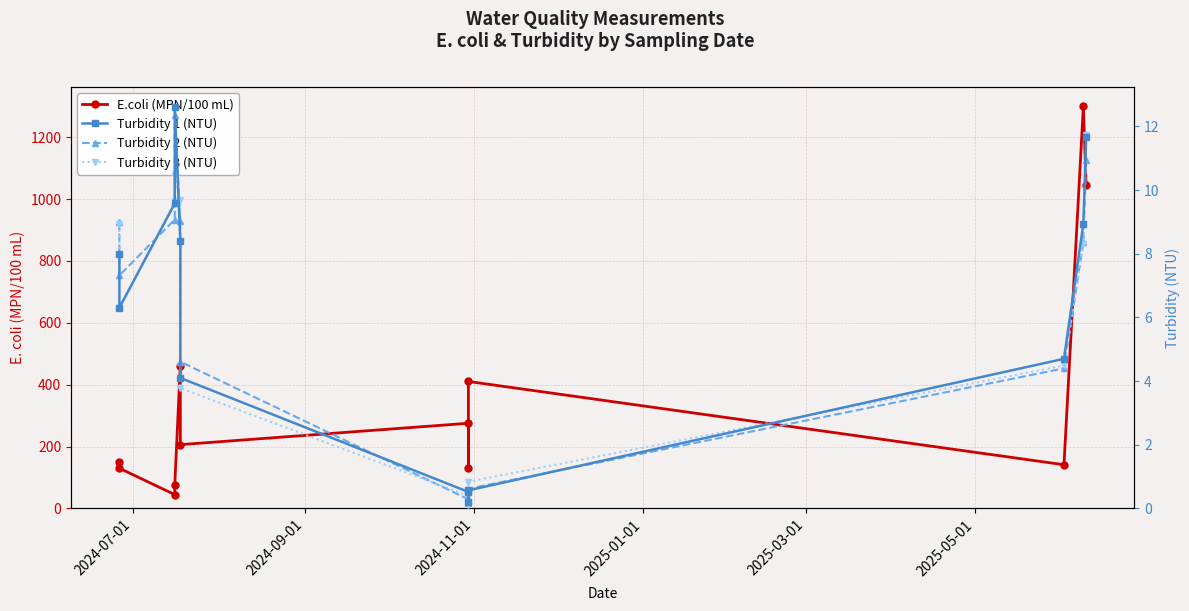

Which series has the largest range (max minus min)?

E.coli (MPN/100 mL)